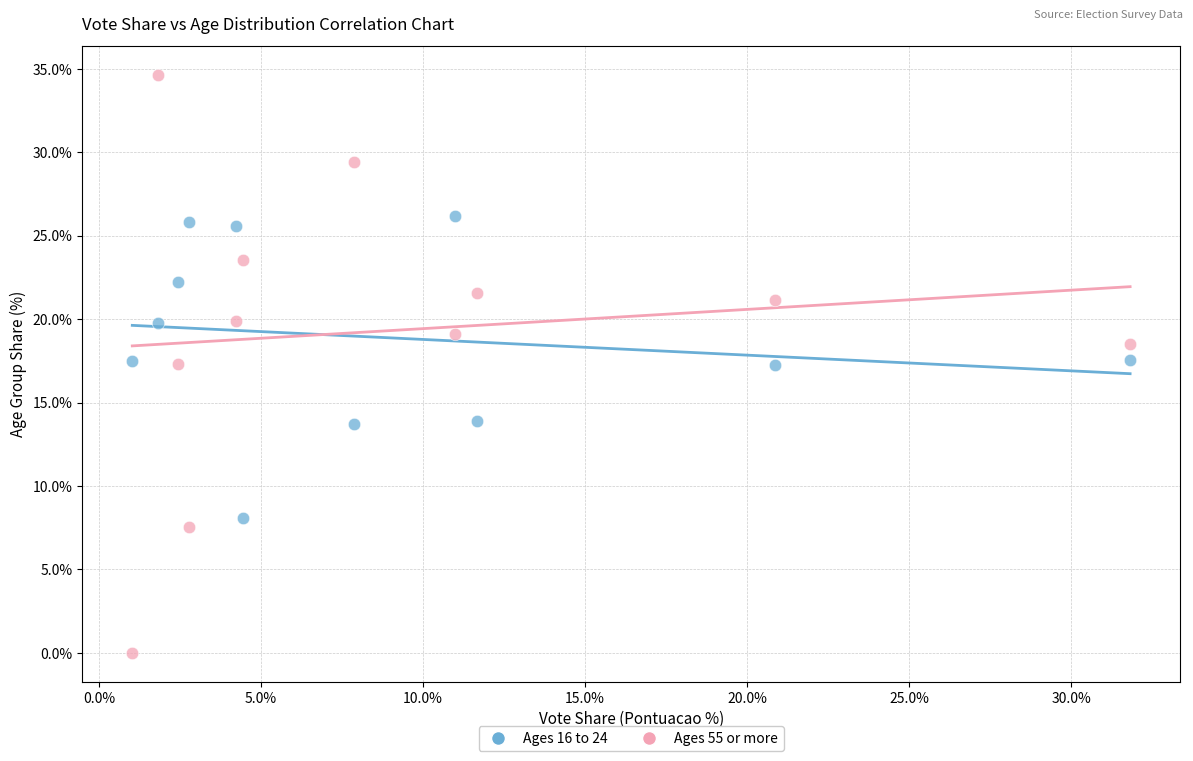

Which series reaches the minimum Y coordinate?

Ages 55 or more